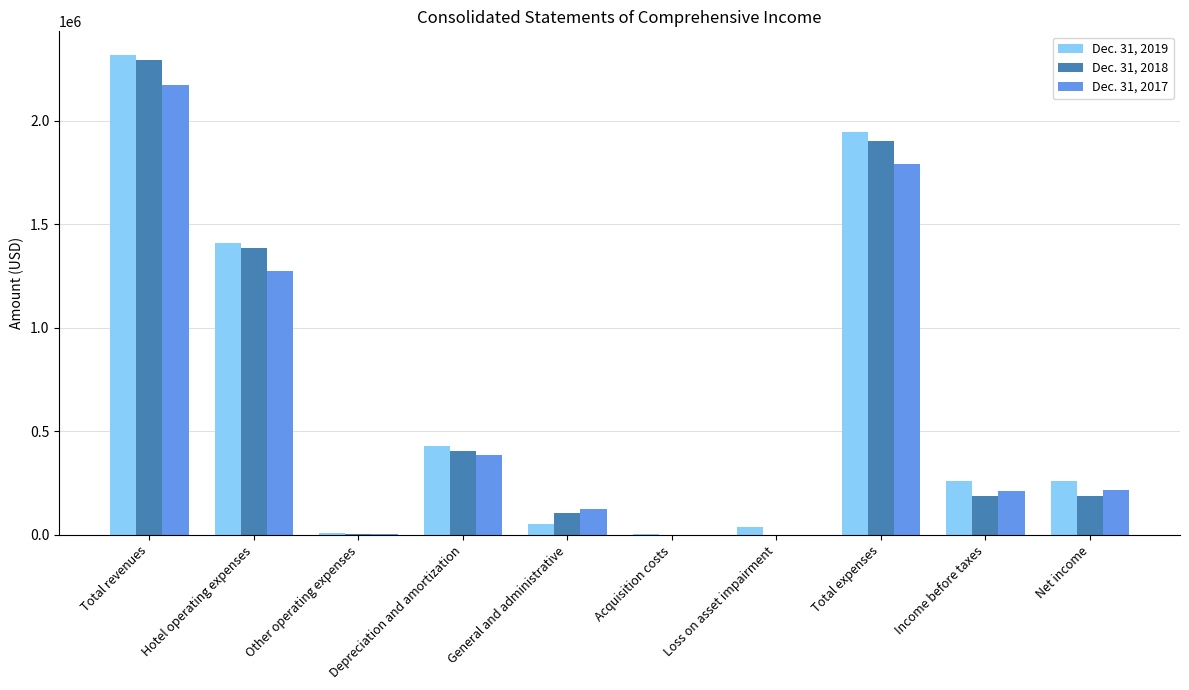

Which category has the highest value in the Dec. 31, 2018 series?

Total revenues